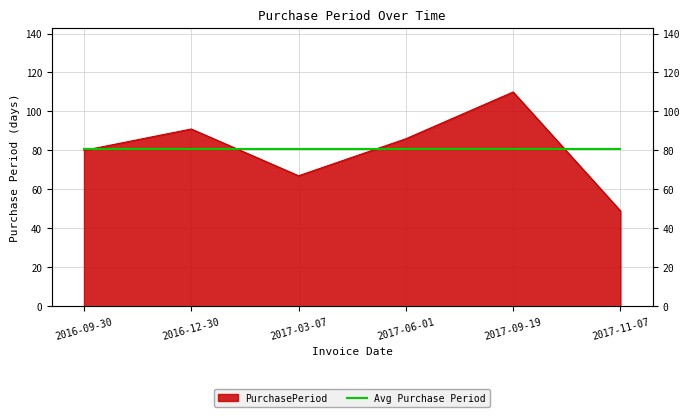

The chart shows a value of 159 at 2016-12-30. True or false?

False